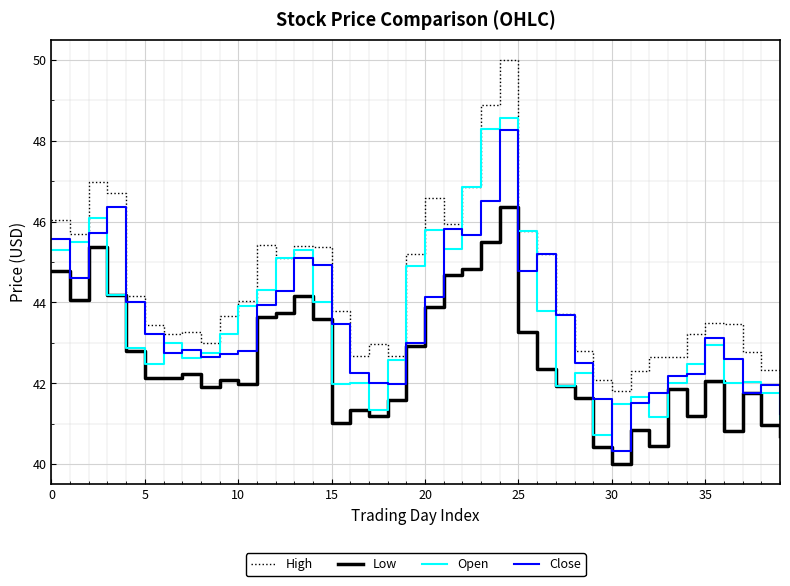

What is the minimum value shown in the chart?

40.0